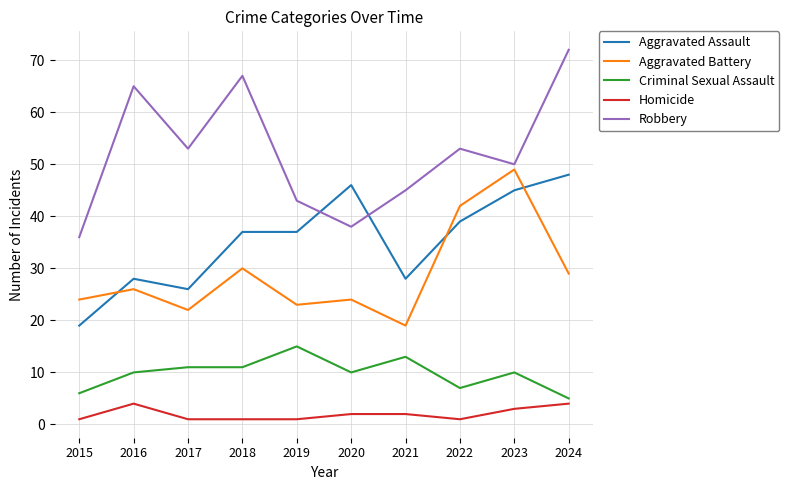

True or false: Criminal Sexual Assault has a value of 3 at 2016.

False